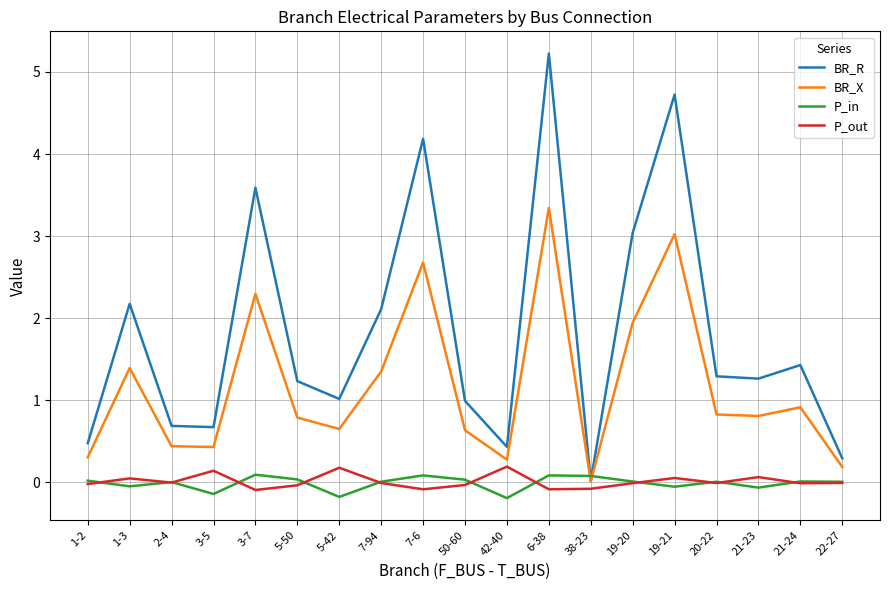

The BR_R series shows 0.6 at 20-22. True or false?

False